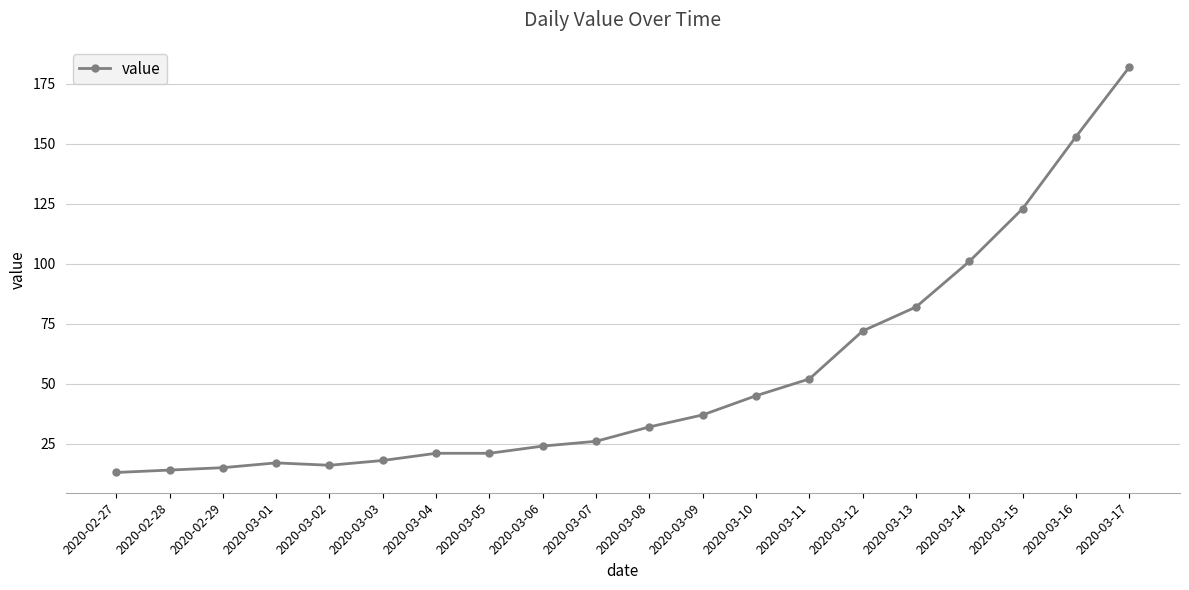

What is the label of the 6th point from the right?

2020-03-12